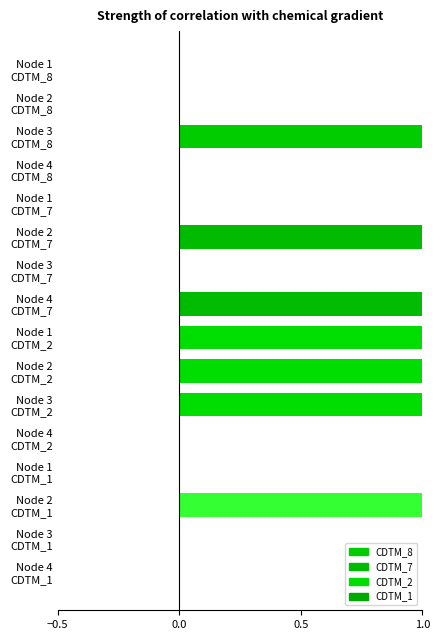

How many series are shown in this chart?

1